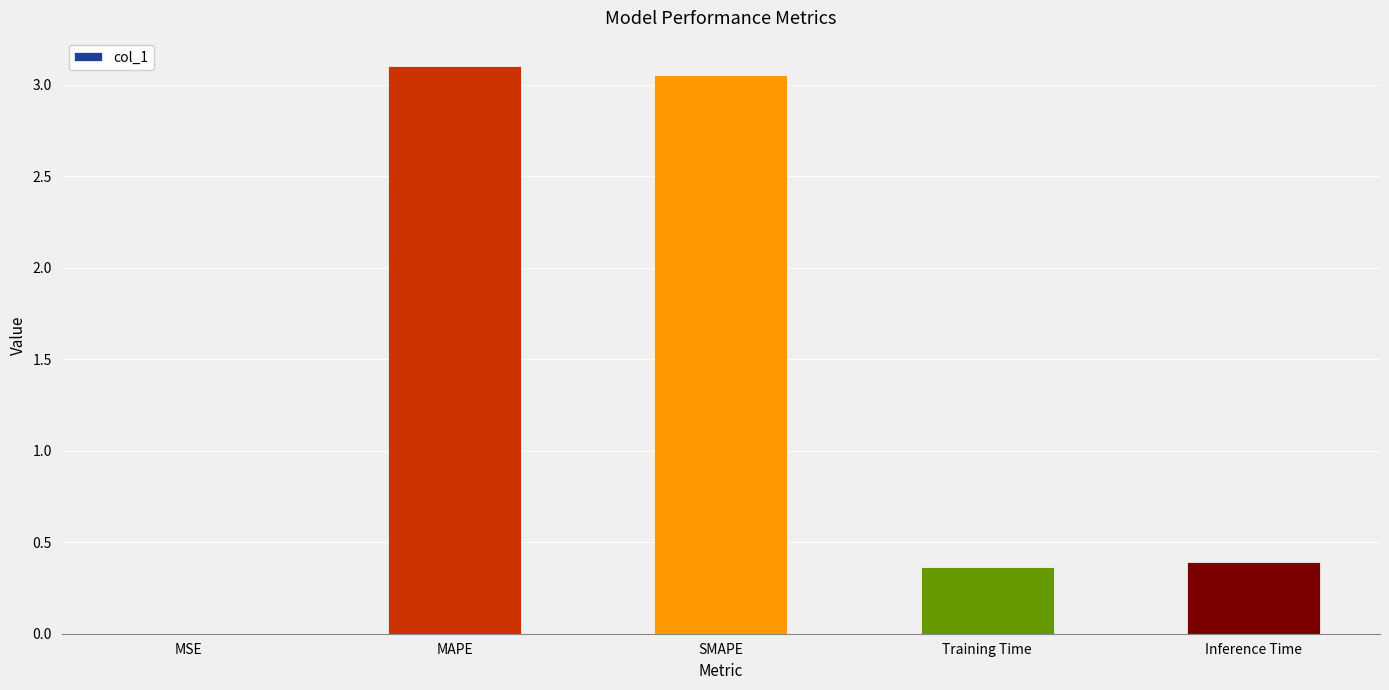

How many series are shown in this chart?

1